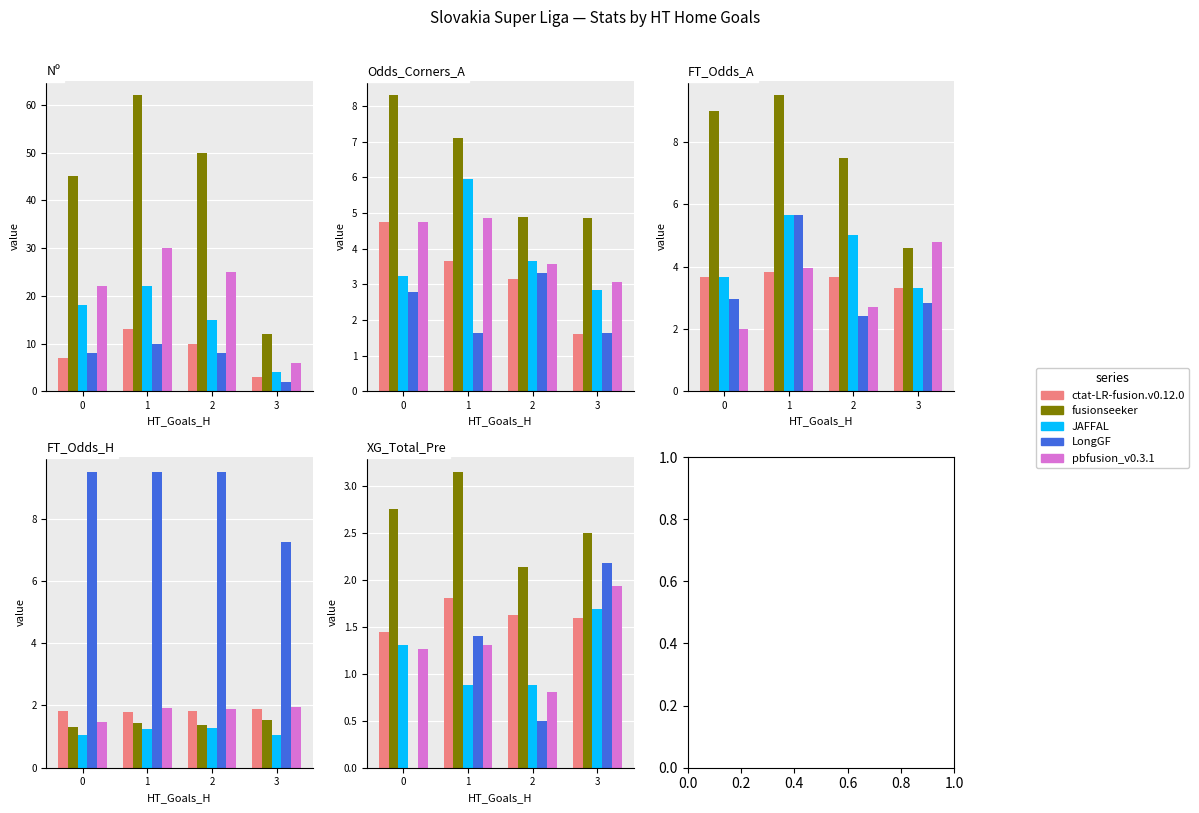

What are all the series names shown in the legend?

ctat-LR-fusion.v0.12.0, fusionseeker, JAFFAL, LongGF, pbfusion_v0.3.1